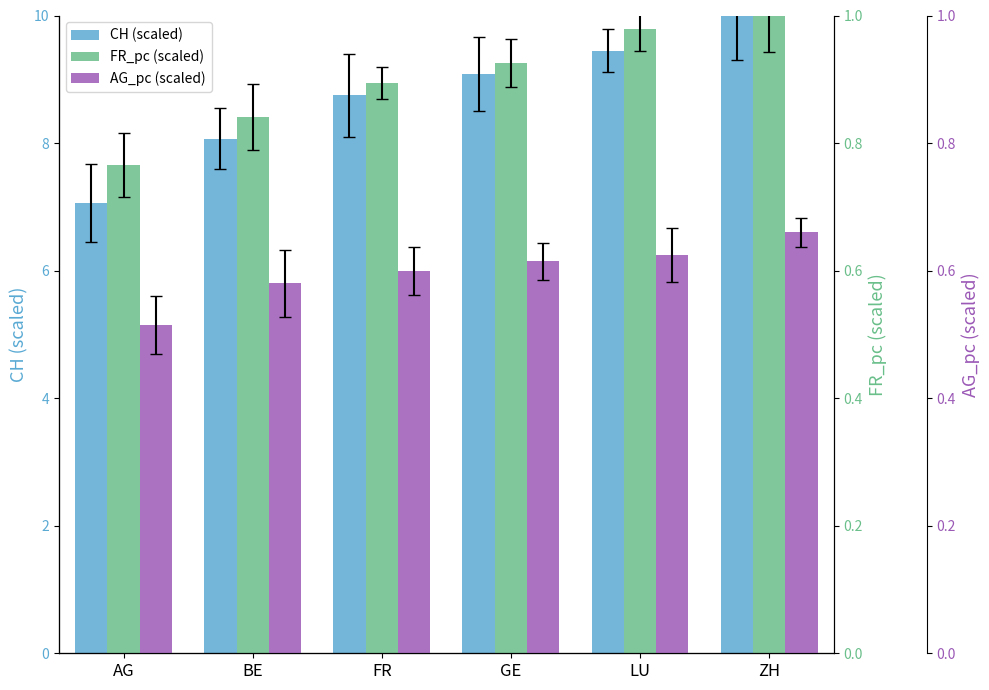

Reading left to right, extract all data points from this chart.

CH (scaled): AG=7.1	BE=8.1	FR=8.7	GE=9.1	LU=9.4	ZH=10.0
FR_pc (scaled): AG=0.8	BE=0.8	FR=0.9	GE=0.9	LU=1.0	ZH=1.0
AG_pc (scaled): AG=0.5	BE=0.6	FR=0.6	GE=0.6	LU=0.6	ZH=0.7